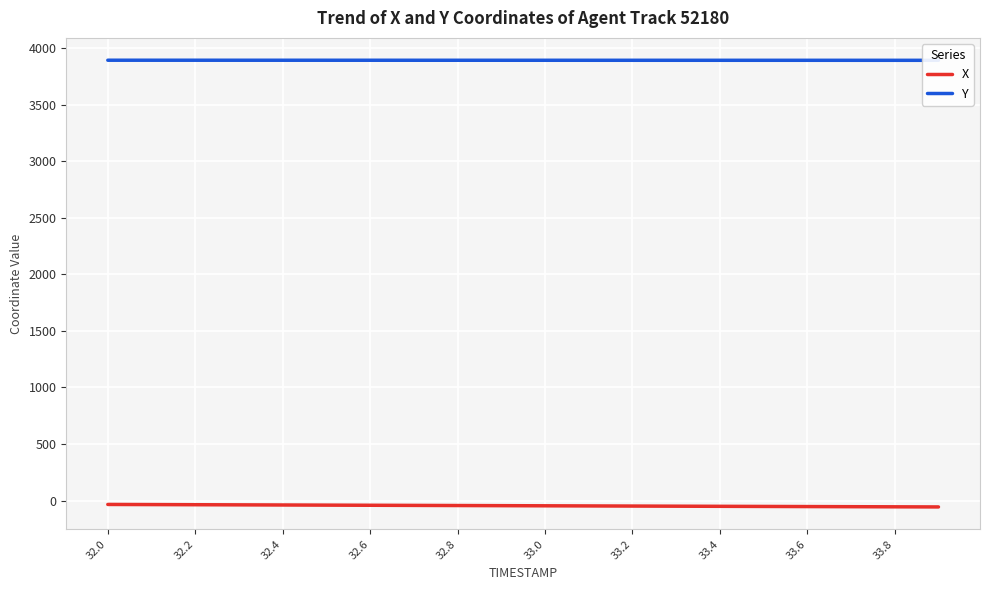

True or false: X has more than 2 points higher than both neighbors.

False